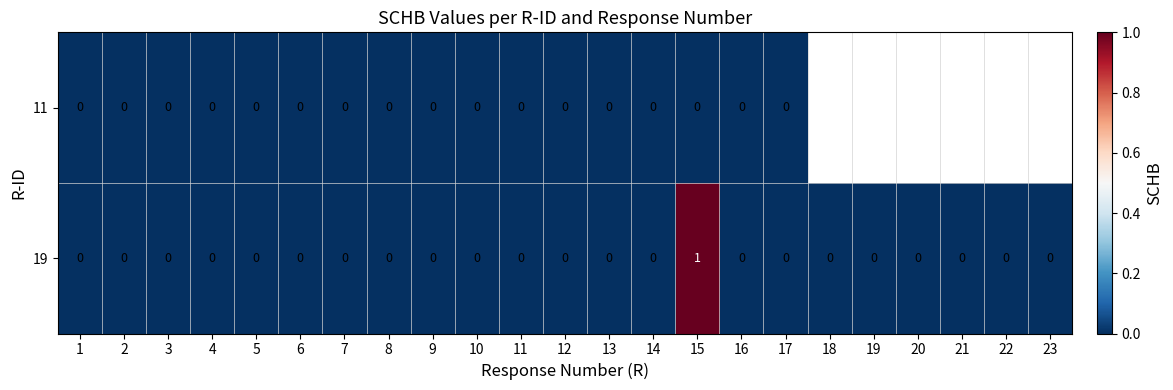

Which has a higher value, 10 or 16?

10